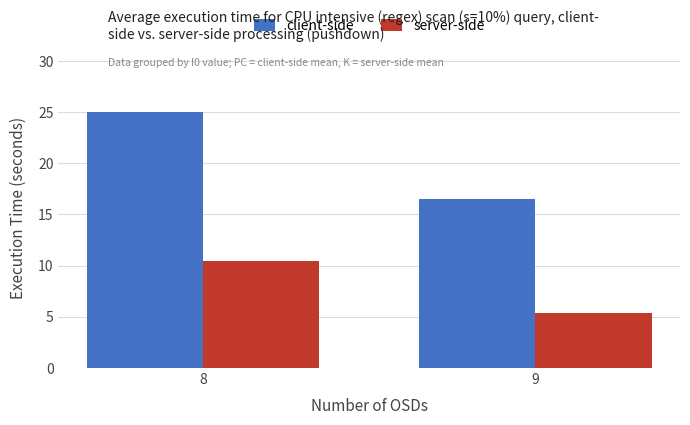

The value of client-side at 9 is 16.5. True or false?

True